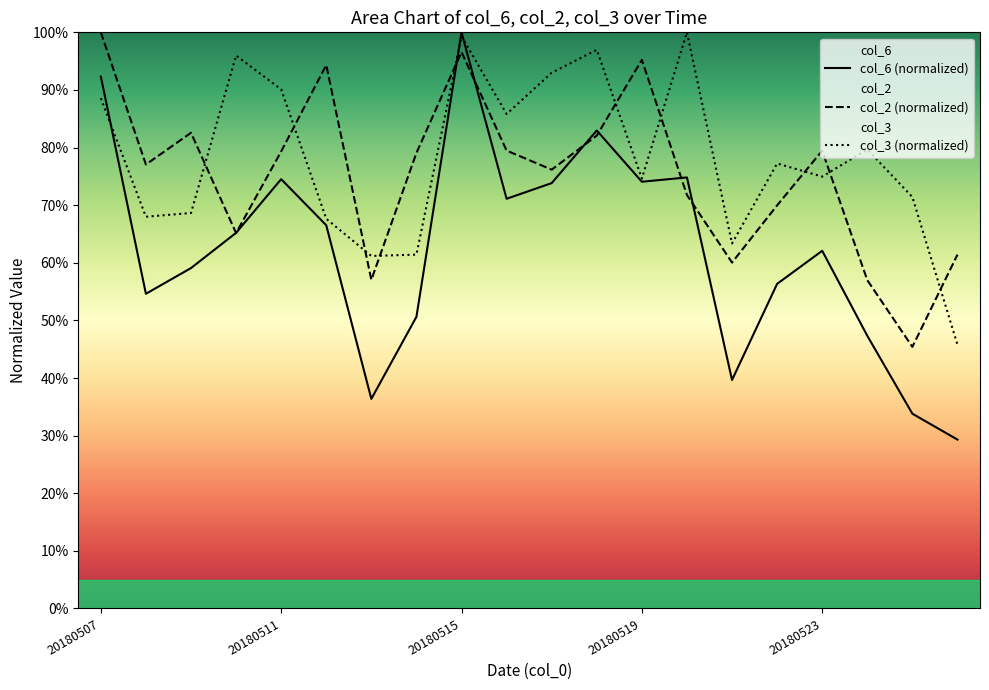

Which series ends up on top after the final intersection of col_2 and col_6?

col_2